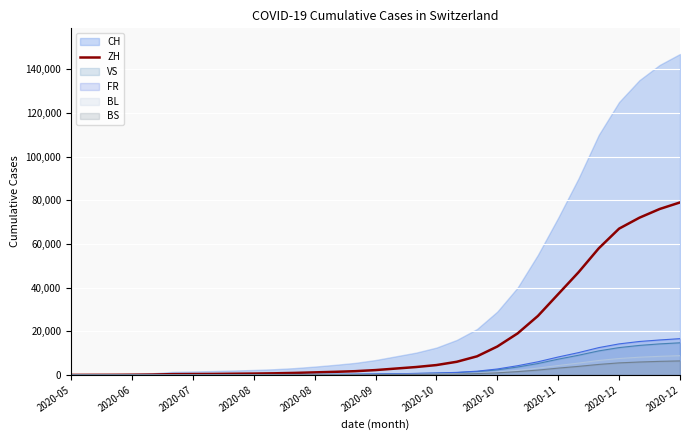

Count the number of categories in the chart.

31